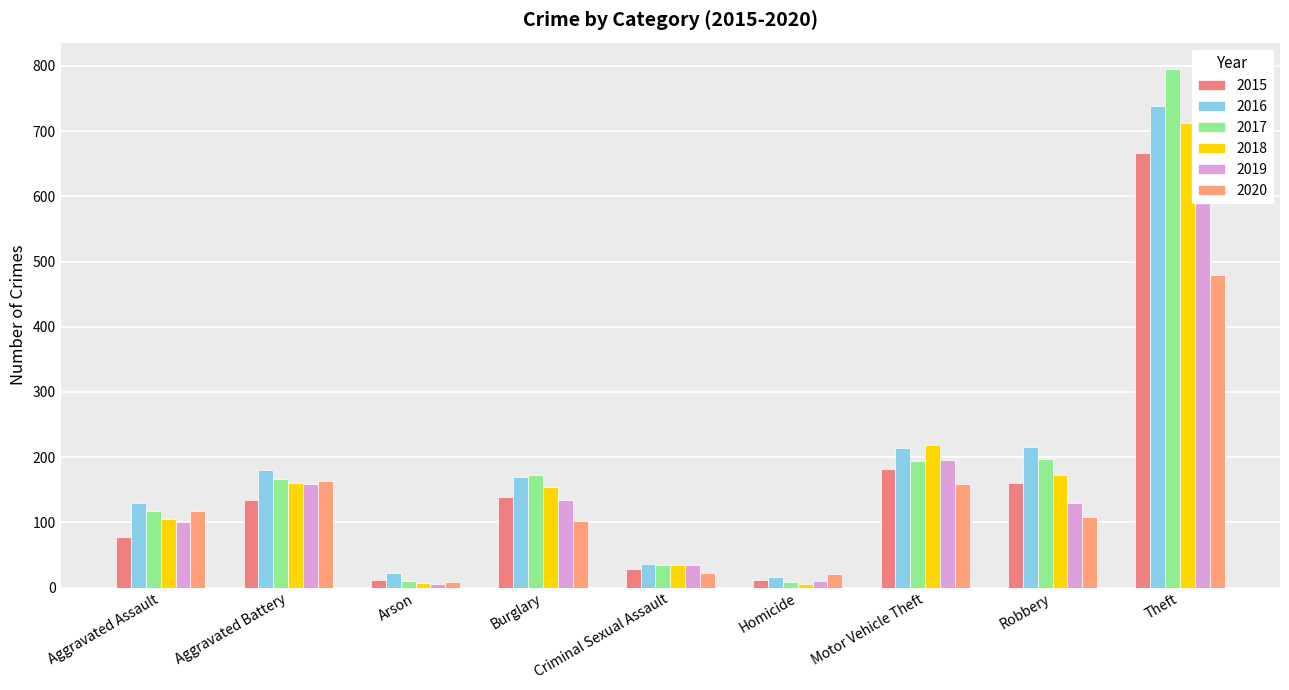

What is the lowest value of the 2015 series?

11